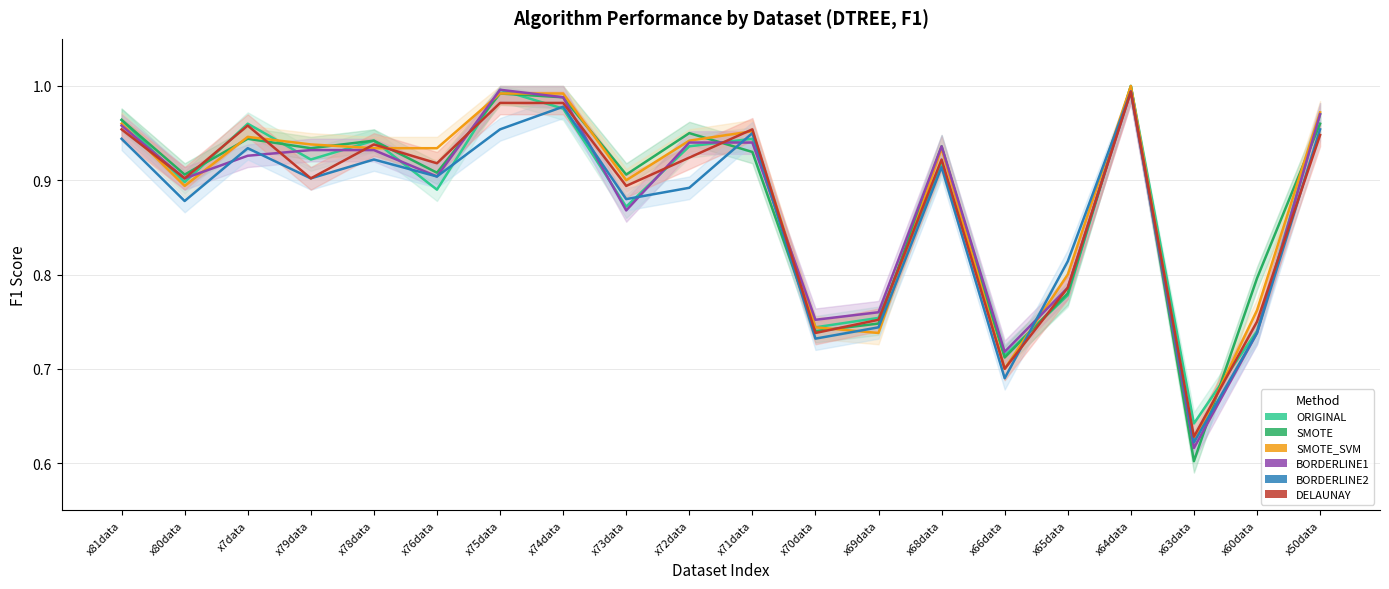

Reading right to left, what are all the values shown in this chart?

ORIGINAL: x50data=1.0	x60data=0.7	x63data=0.6	x64data=1.0	x65data=0.8	x66data=0.7	x68data=0.9	x69data=0.8	x70data=0.7	x71data=0.9	x72data=0.9	x73data=0.9	x74data=1.0	x75data=1.0	x76data=0.9	x78data=0.9	x79data=0.9	x7data=1.0	x80data=0.9	x81data=1.0
SMOTE: x50data=1.0	x60data=0.8	x63data=0.6	x64data=1.0	x65data=0.8	x66data=0.7	x68data=0.9	x69data=0.7	x70data=0.7	x71data=0.9	x72data=0.9	x73data=0.9	x74data=1.0	x75data=1.0	x76data=0.9	x78data=0.9	x79data=0.9	x7data=0.9	x80data=0.9	x81data=1.0
SMOTE_SVM: x50data=1.0	x60data=0.8	x63data=0.6	x64data=1.0	x65data=0.8	x66data=0.7	x68data=0.9	x69data=0.7	x70data=0.7	x71data=1.0	x72data=0.9	x73data=0.9	x74data=1.0	x75data=1.0	x76data=0.9	x78data=0.9	x79data=0.9	x7data=0.9	x80data=0.9	x81data=1.0
BORDERLINE1: x50data=1.0	x60data=0.7	x63data=0.6	x64data=1.0	x65data=0.8	x66data=0.7	x68data=0.9	x69data=0.8	x70data=0.8	x71data=0.9	x72data=0.9	x73data=0.9	x74data=1.0	x75data=1.0	x76data=0.9	x78data=0.9	x79data=0.9	x7data=0.9	x80data=0.9	x81data=1.0
BORDERLINE2: x50data=1.0	x60data=0.7	x63data=0.6	x64data=1.0	x65data=0.8	x66data=0.7	x68data=0.9	x69data=0.7	x70data=0.7	x71data=0.9	x72data=0.9	x73data=0.9	x74data=1.0	x75data=1.0	x76data=0.9	x78data=0.9	x79data=0.9	x7data=0.9	x80data=0.9	x81data=0.9
DELAUNAY: x50data=0.9	x60data=0.8	x63data=0.6	x64data=1.0	x65data=0.8	x66data=0.7	x68data=0.9	x69data=0.8	x70data=0.7	x71data=1.0	x72data=0.9	x73data=0.9	x74data=1.0	x75data=1.0	x76data=0.9	x78data=0.9	x79data=0.9	x7data=1.0	x80data=0.9	x81data=1.0